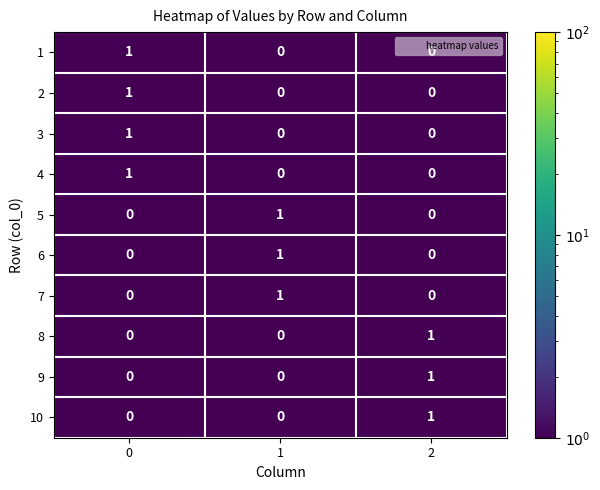

Is the value of 5 at 2 greater than the value of 2 at 0?

No